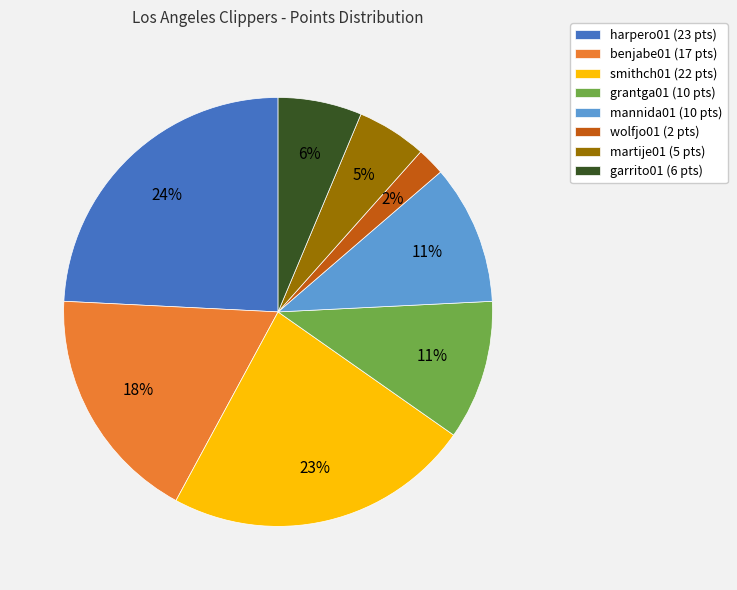

Is the sum of wolfjo01 and harpero01 greater than half?

No